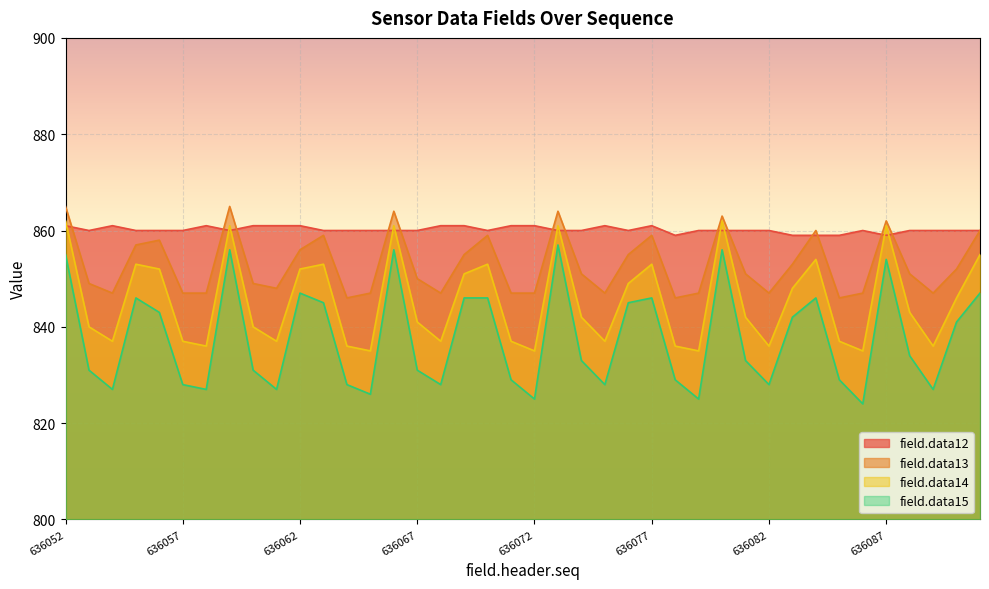

List the series in order of their peak value, lowest first.

field.data15, field.data12, field.data14, field.data13